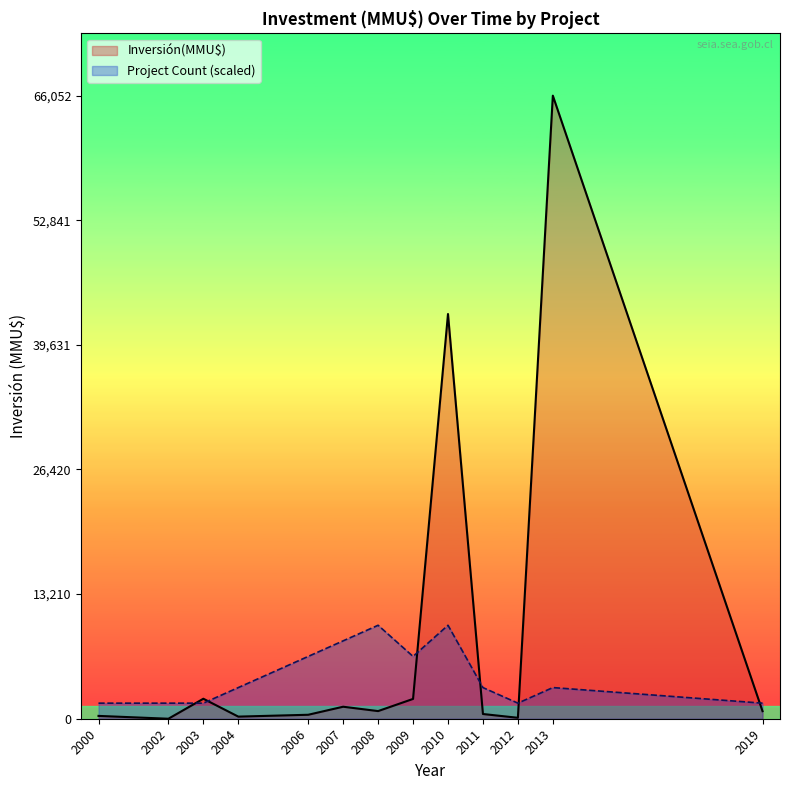

Where is Inversión(MMU$) nearest to the value 33026?

2010